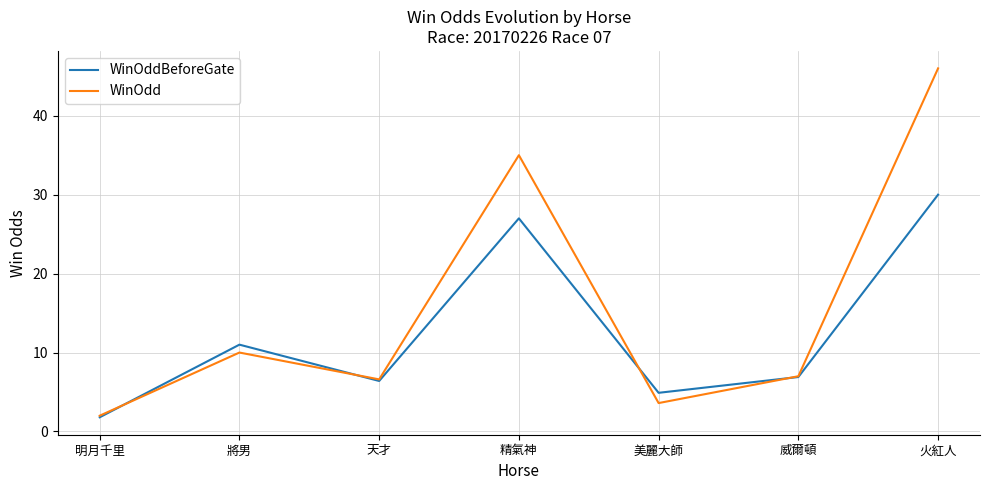

What position from the left is 美麗大師?

5